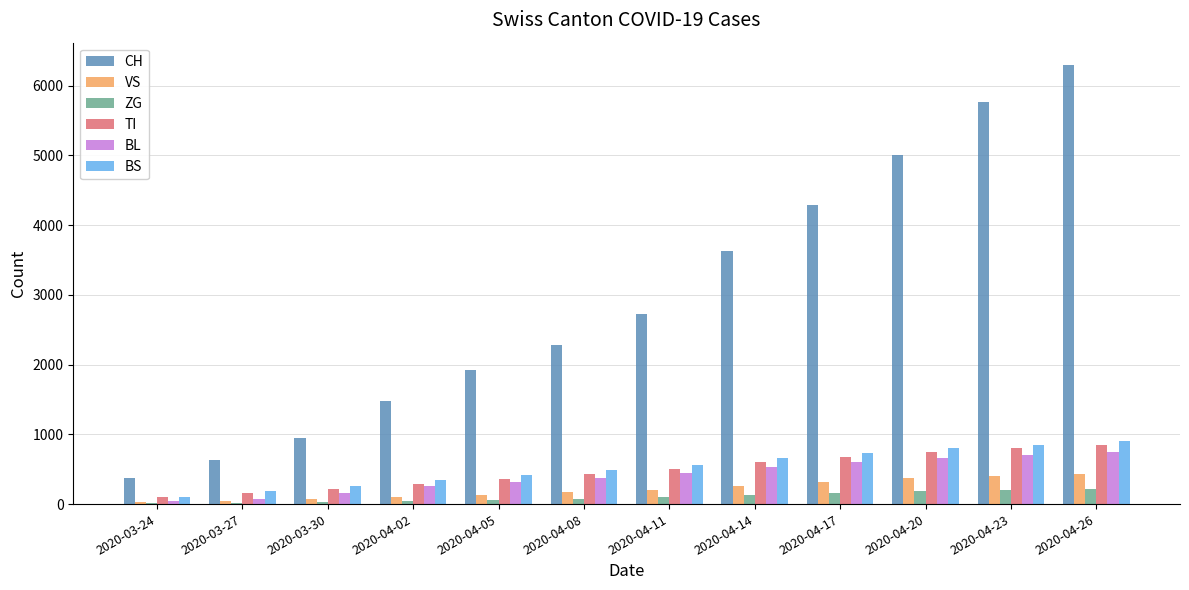

What is the sum of all ZG values?

1235